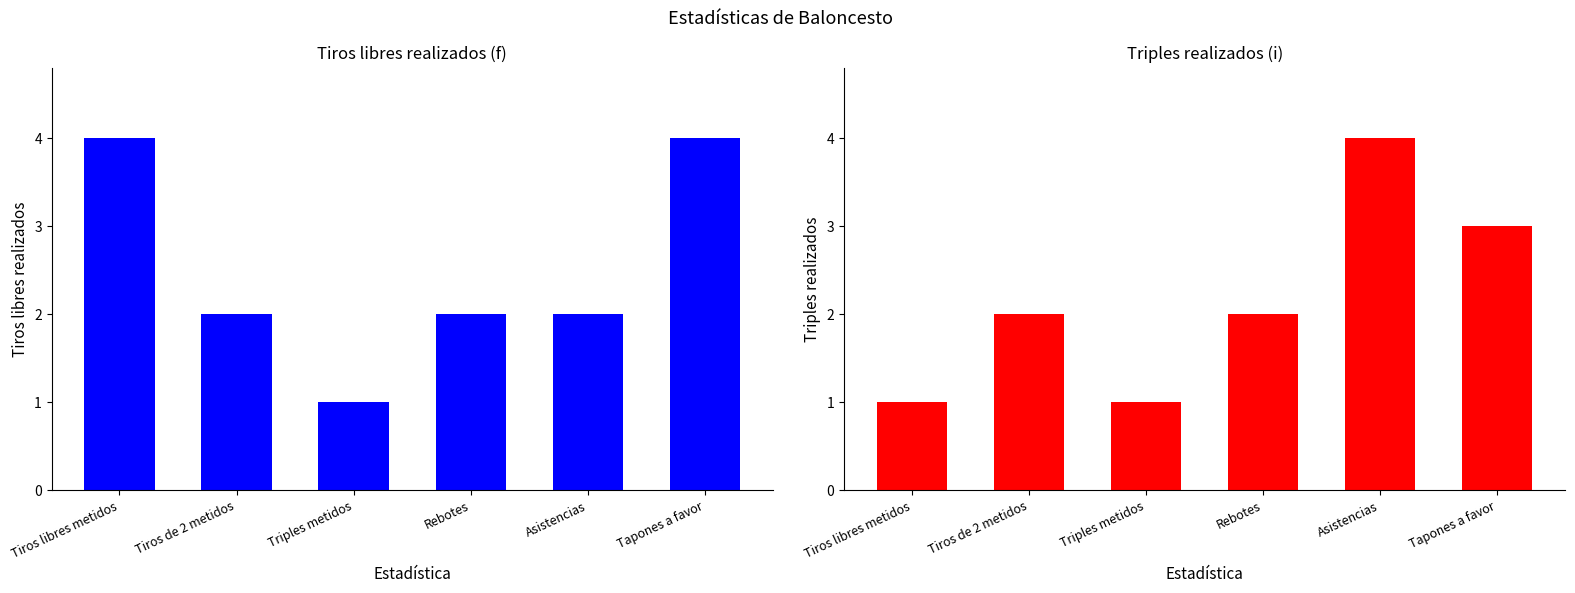

What are all the series names shown in the legend?

Tiros libres realizados, Triples realizados